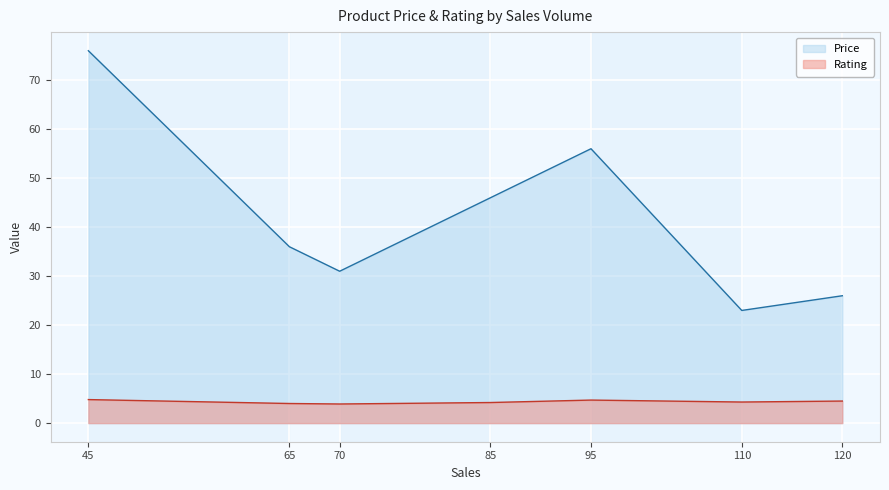

Rank the series by their average value, from highest to lowest.

Price, Rating